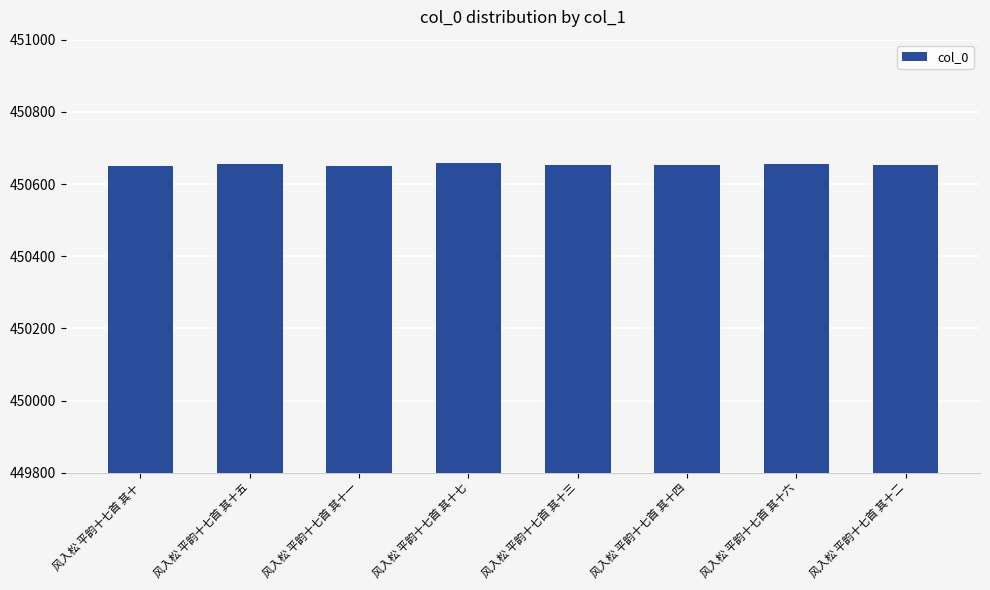

What is the ratio of the value at 风入松 平韵十七首 其十三 to the value at 风入松 平韵十七首 其十七?

1.0